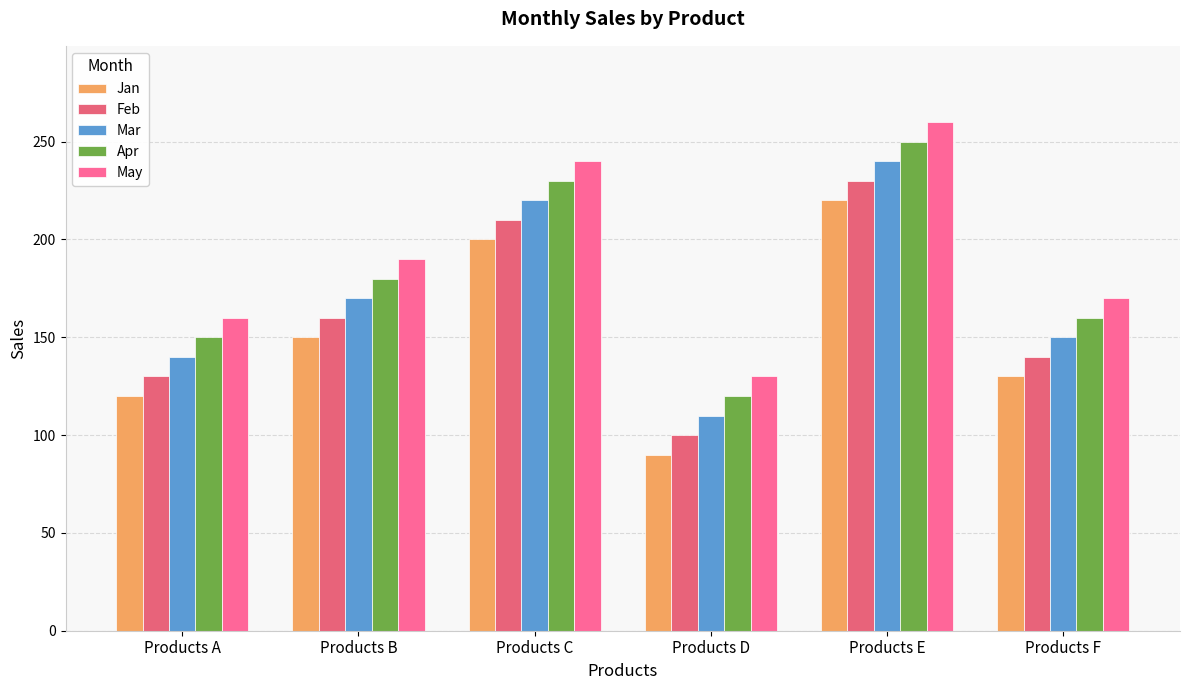

How many bars are there in each group?

5